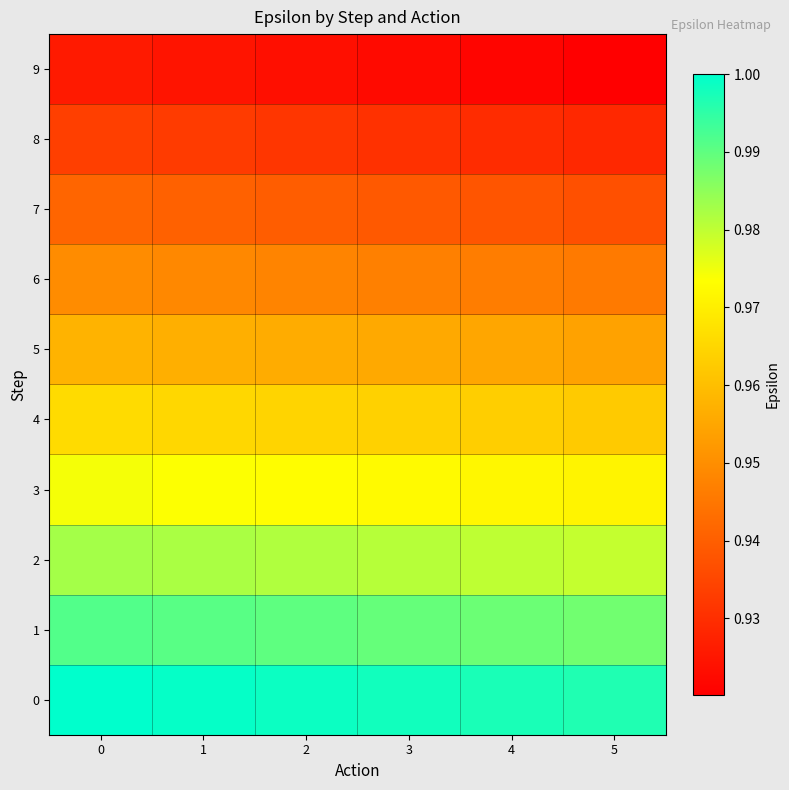

List the series in order of their peak value, lowest first.

9, 8, 7, 6, 5, 4, 3, 2, 1, 0